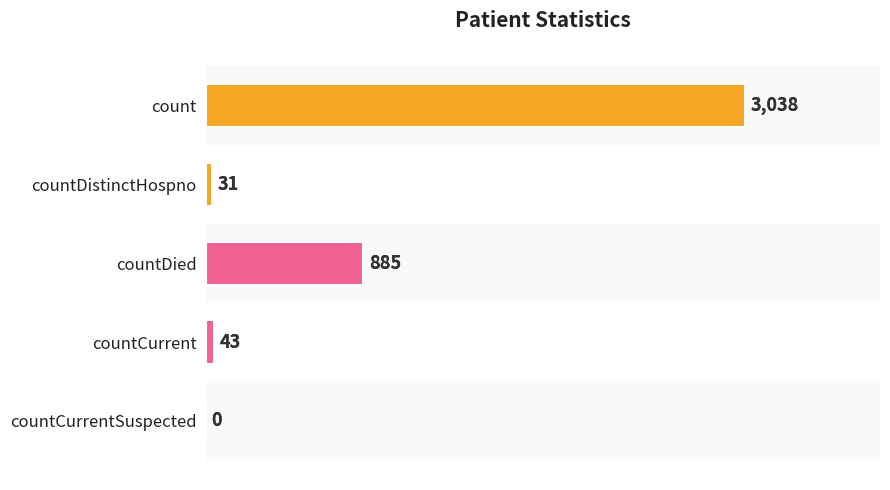

Are the bars grouped side by side (vs. stacked)?

No